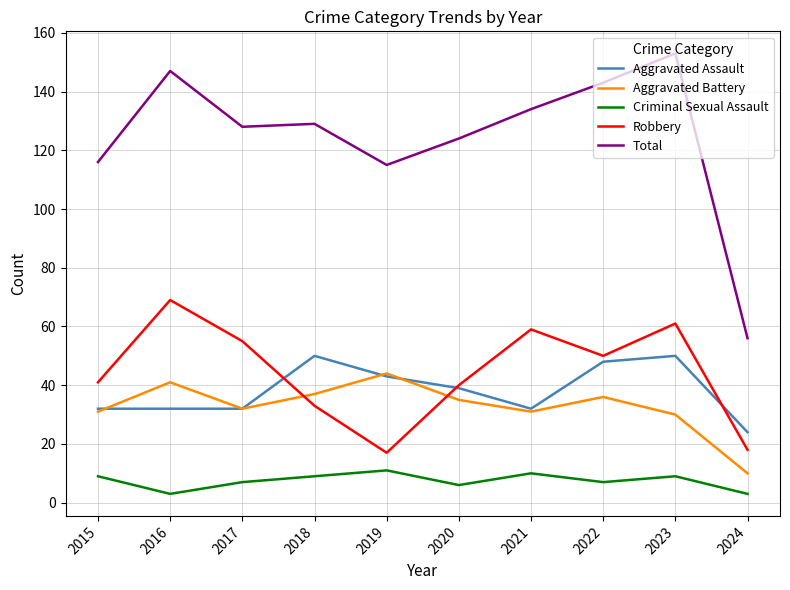

True or false: Robbery and Criminal Sexual Assault intersect in this chart.

False